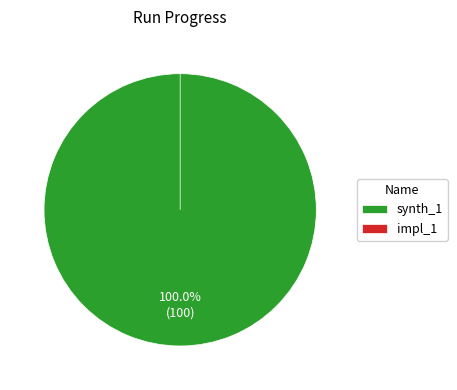

Is the sum of synth_1 and impl_1 greater than half?

Yes